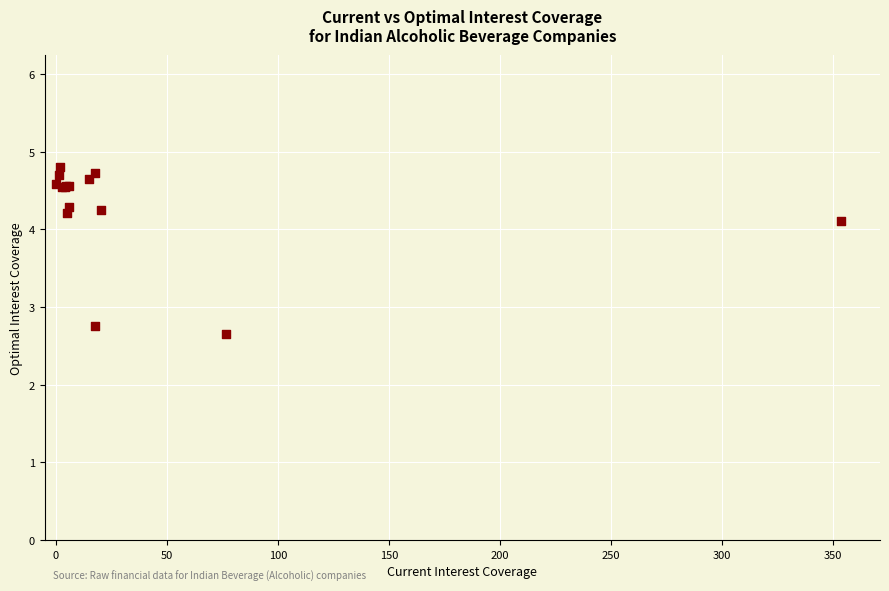

What Y value in the scatter plot is closest to 3?

2.8